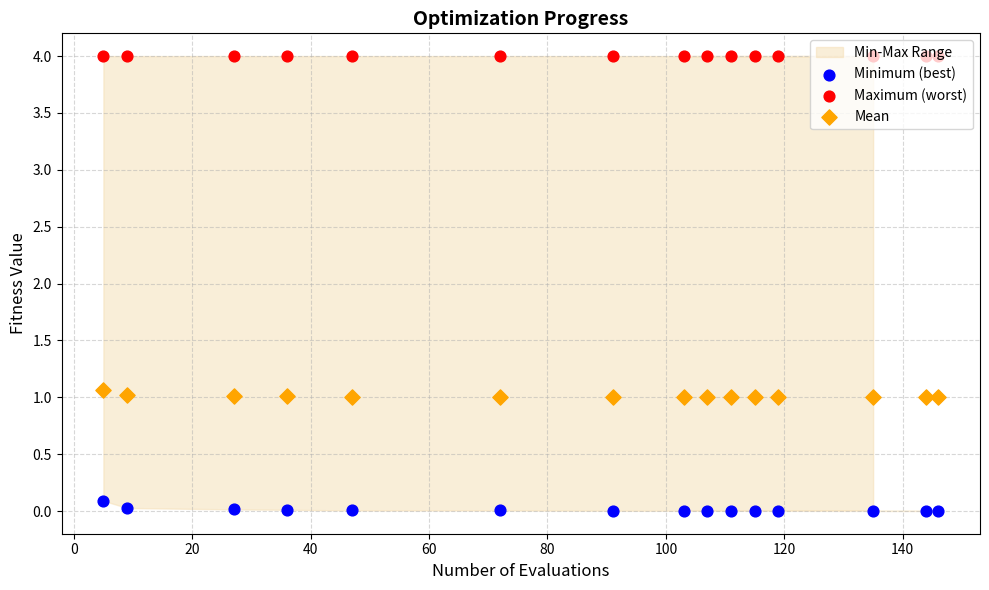

Which series contains the highest Y value?

Maximum (worst)